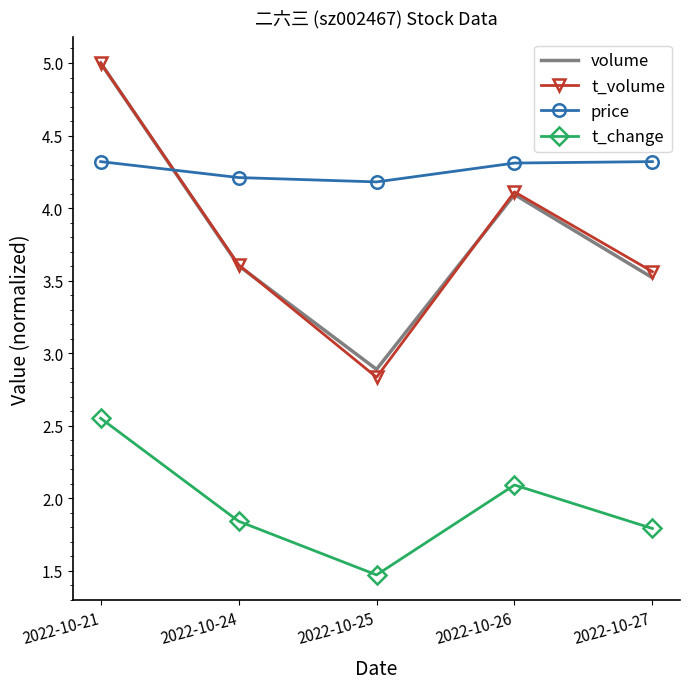

Which series has the largest range (max minus min)?

t_volume